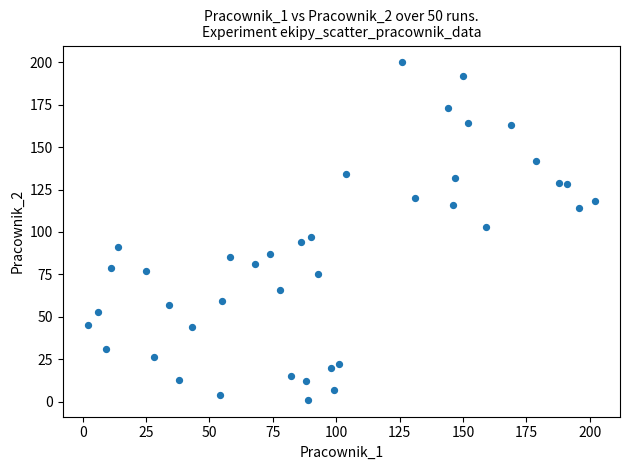

What is the range of X values (max minus min)?

200